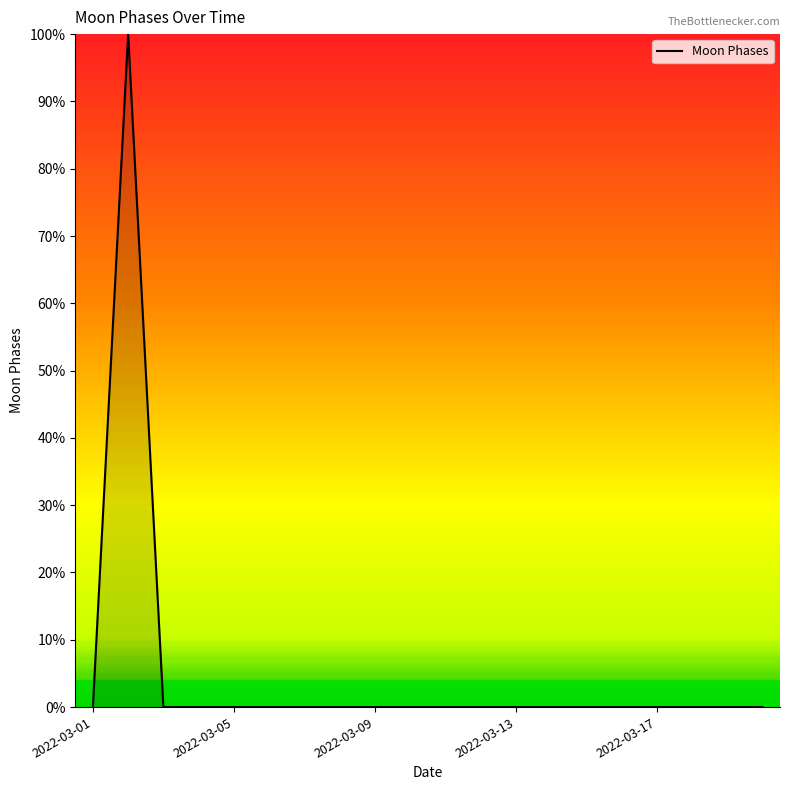

How many distinct data groups are displayed?

1